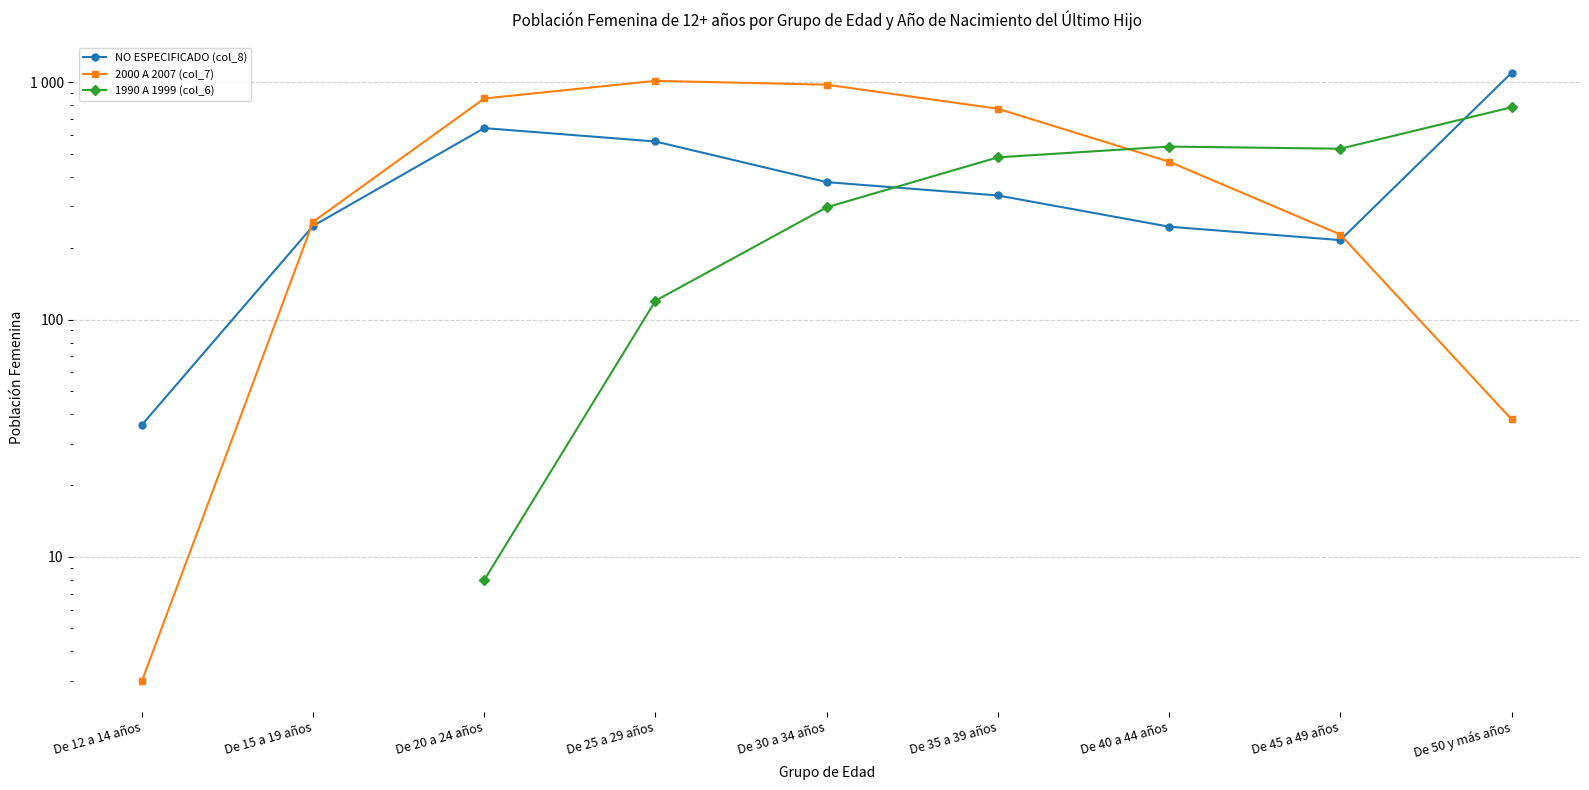

What is the spread (max minus min) of values at De 12 a 14 años?

33.0